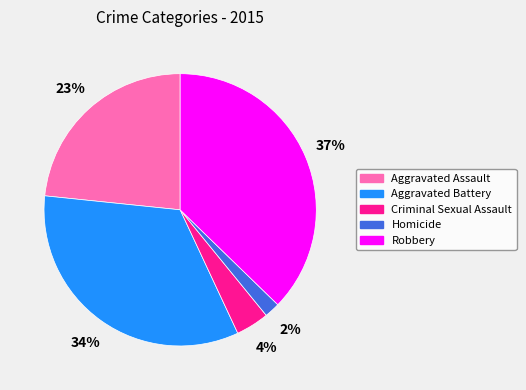

Does Aggravated Assault represent more than half of the total?

No